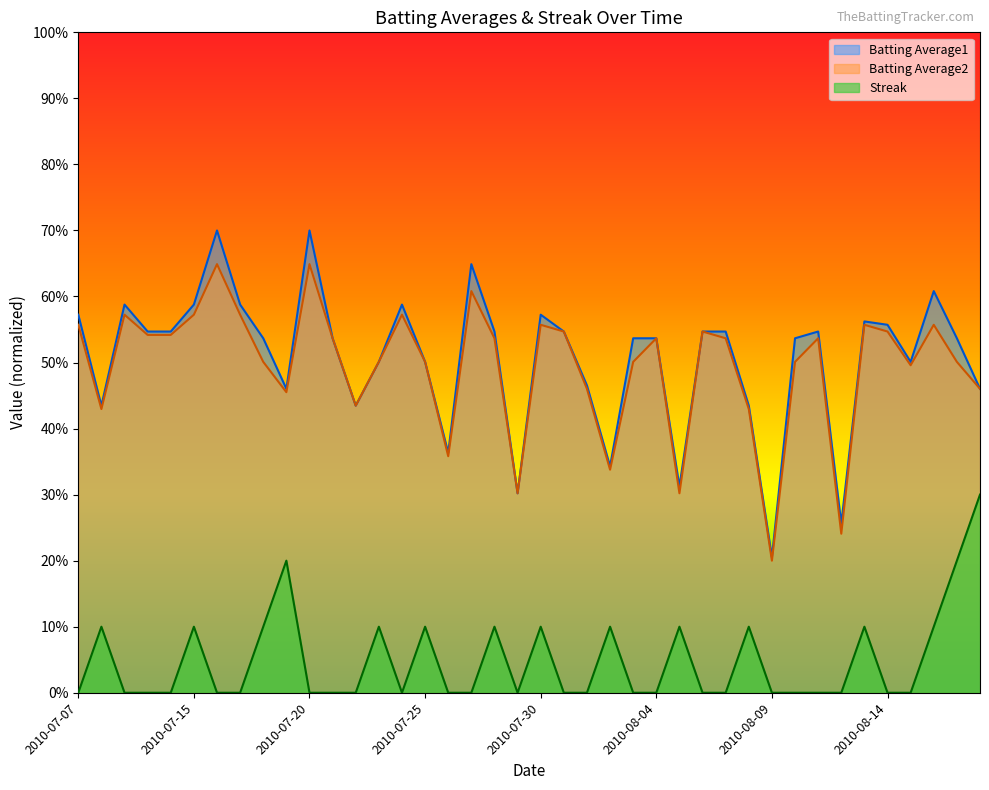

List the labels in order of Batting Average2 value, smallest first.

2010-08-09, 2010-08-12, 2010-07-29, 2010-08-05, 2010-08-02, 2010-07-26, 2010-07-08, 2010-08-08, 2010-07-22, 2010-07-19, 2010-08-01, 2010-08-18, 2010-08-15, 2010-07-18, 2010-07-23, 2010-07-25, 2010-08-03, 2010-08-10, 2010-08-17, 2010-07-21, 2010-07-28, 2010-08-04, 2010-08-07, 2010-08-11, 2010-07-10, 2010-07-11, 2010-07-31, 2010-08-06, 2010-08-14, 2010-07-07, 2010-07-30, 2010-08-13, 2010-08-16, 2010-07-09, 2010-07-15, 2010-07-17, 2010-07-24, 2010-07-27, 2010-07-16, 2010-07-20